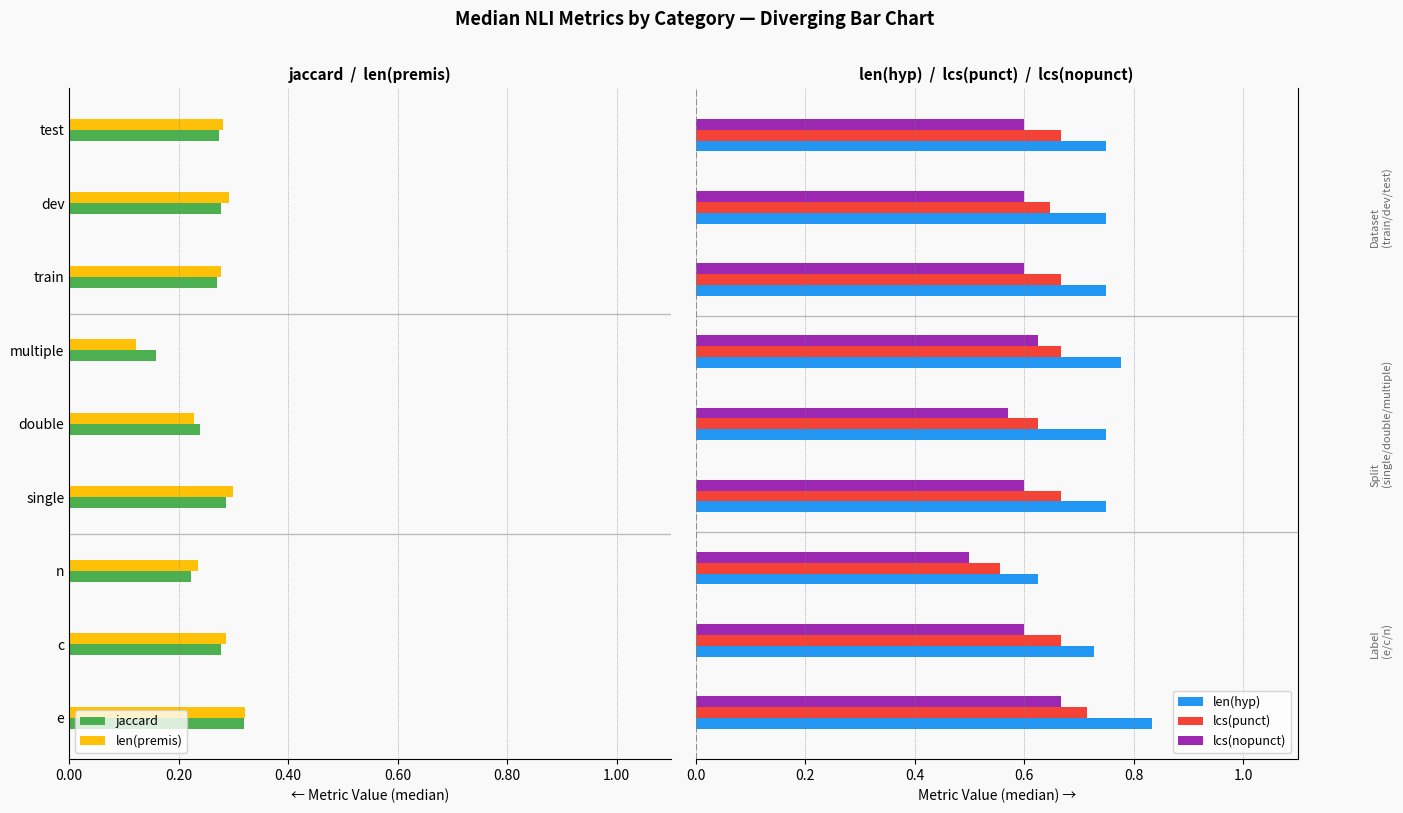

How many len(hyp) values are between 0 and 1?

9